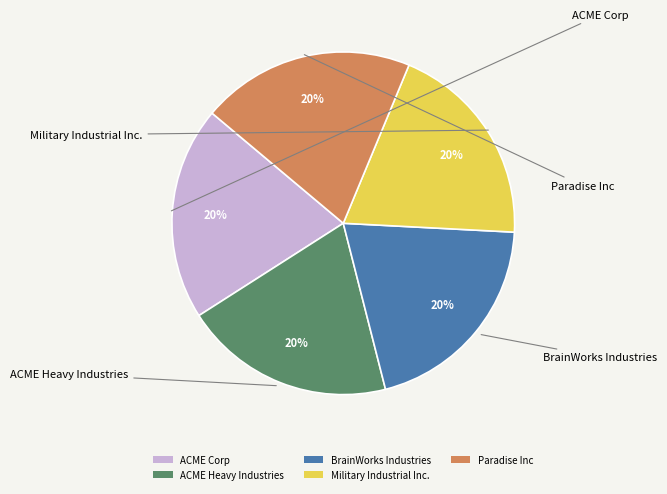

Is it true that Paradise Inc is 20% of the pie?

True